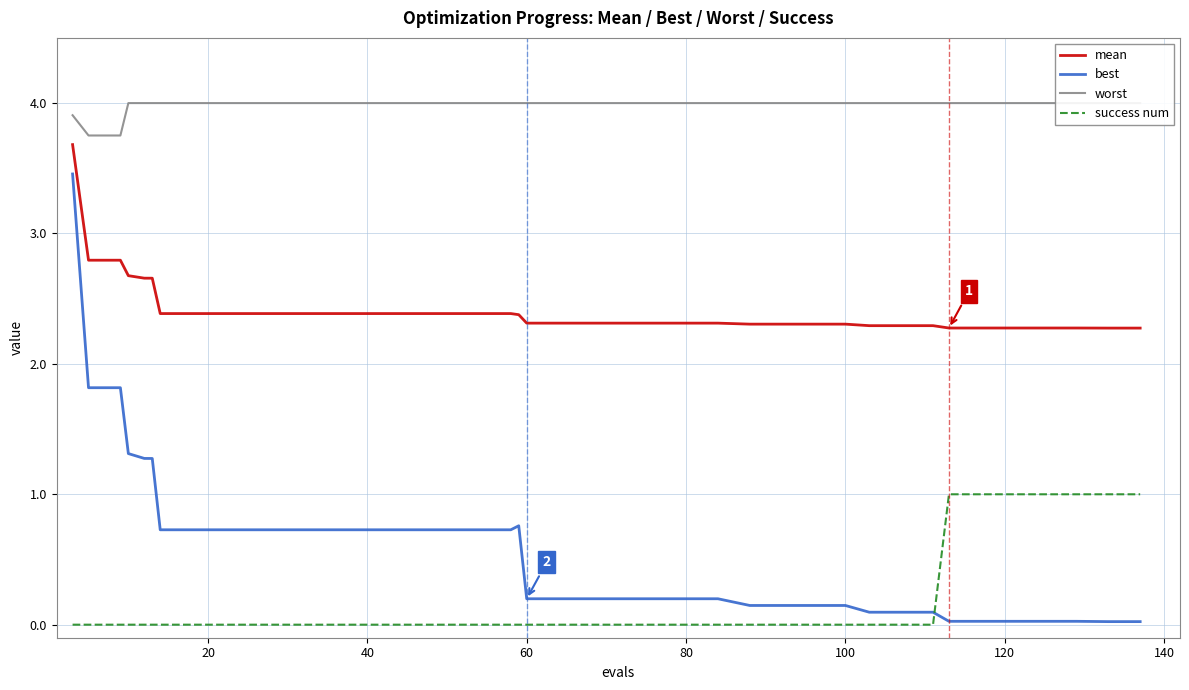

True or false: best and worst cross at least once.

False